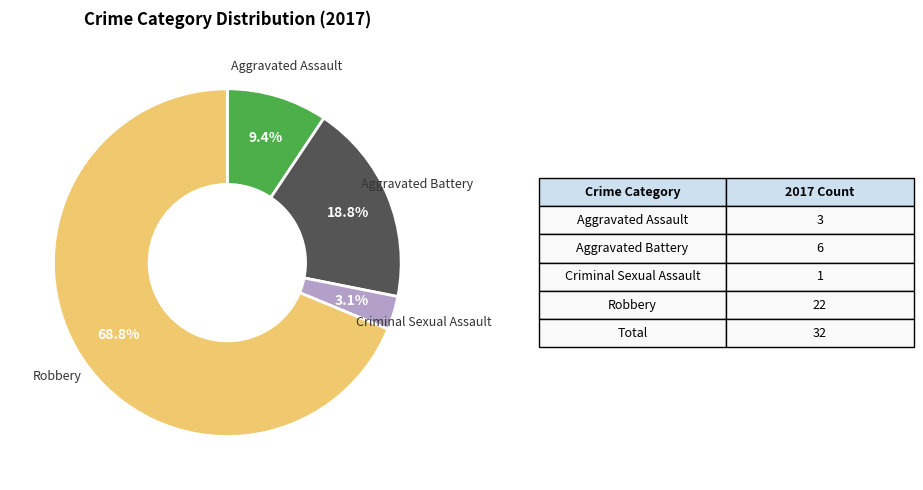

To the nearest percent, what is the combined percentage of Robbery and Criminal Sexual Assault?

72%